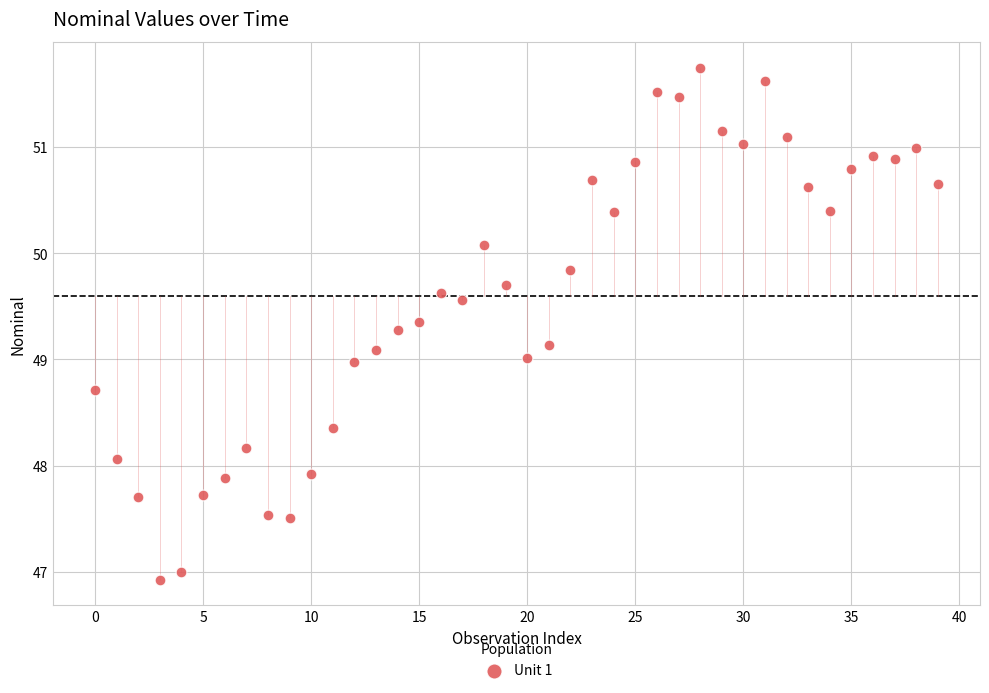

What is the range of Y values (max minus min)?

4.8